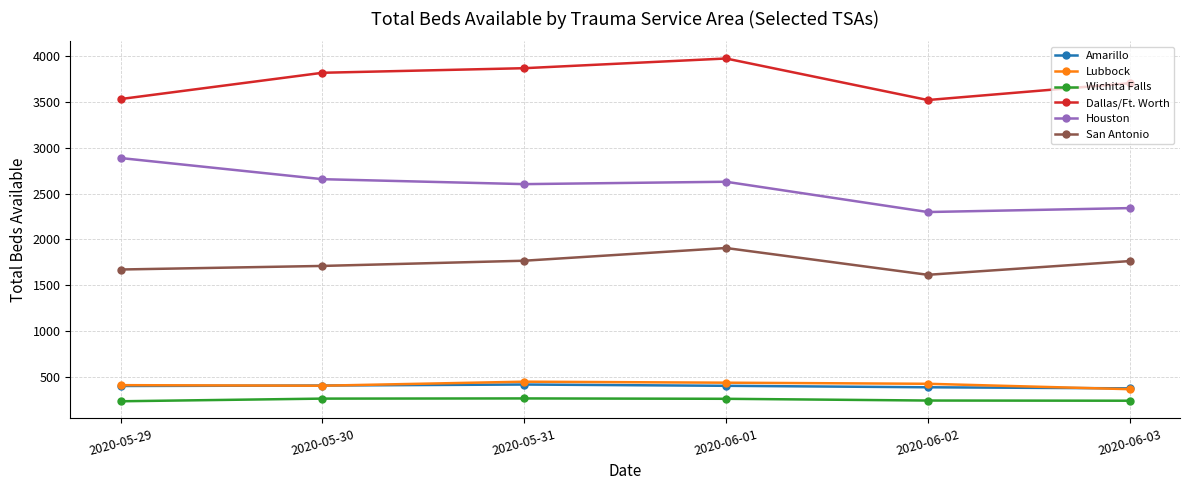

What is the total value across all series at 2020-05-29?

9136